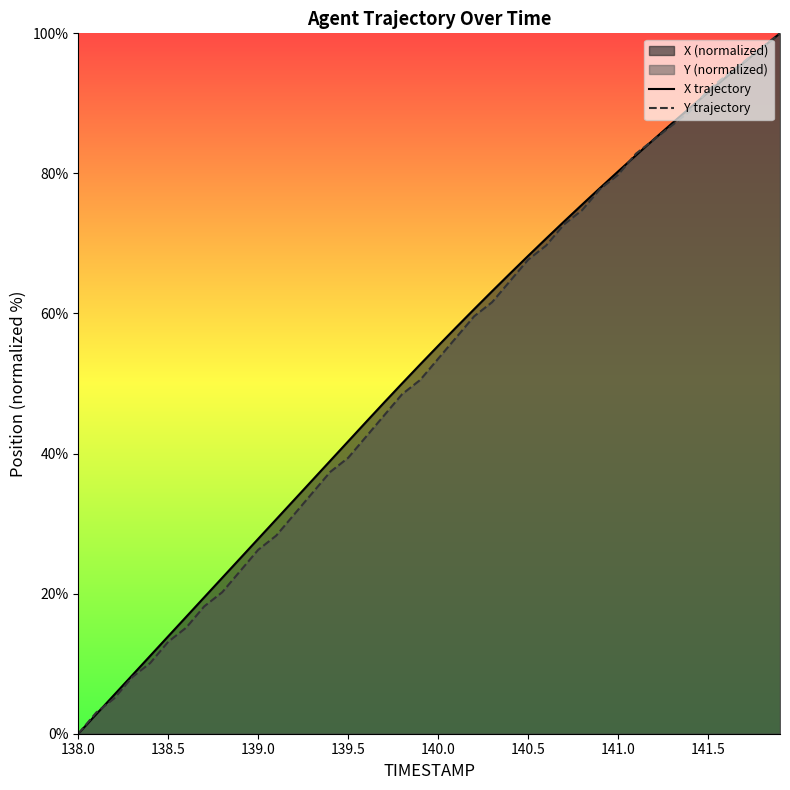

At how many categories does at least one series exceed 35?

27